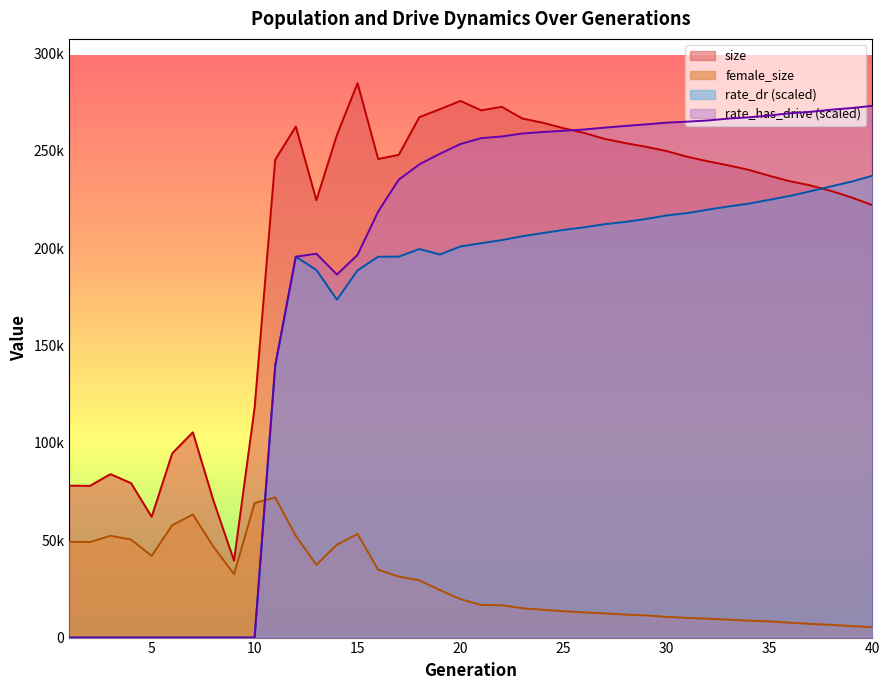

True or false: rate_dr has a value of 229251.3 at 37.

True